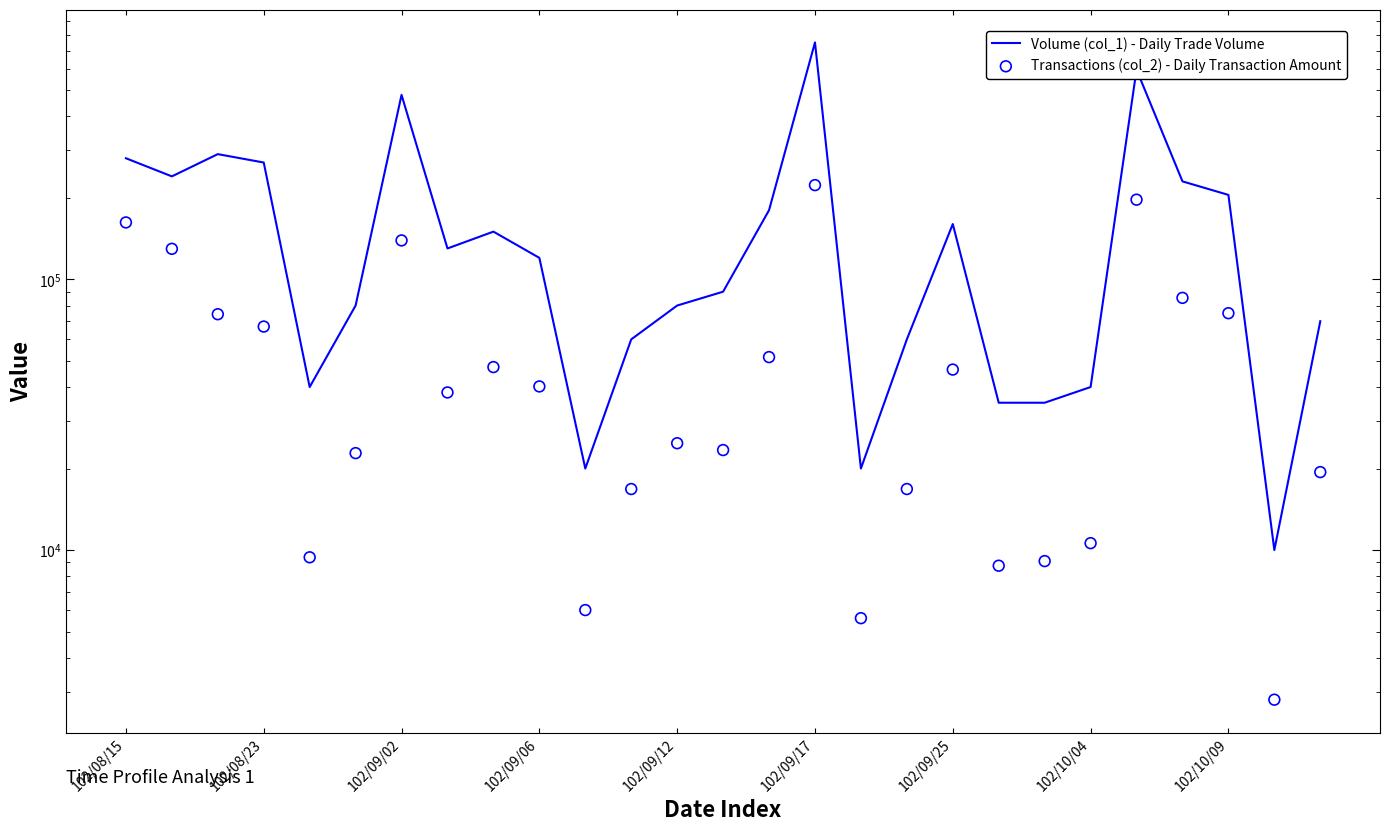

Is the value of Transactions (col_2) - Daily Transaction Amount at 9 greater than the value of Volume (col_1) - Daily Trade Volume at 11?

No